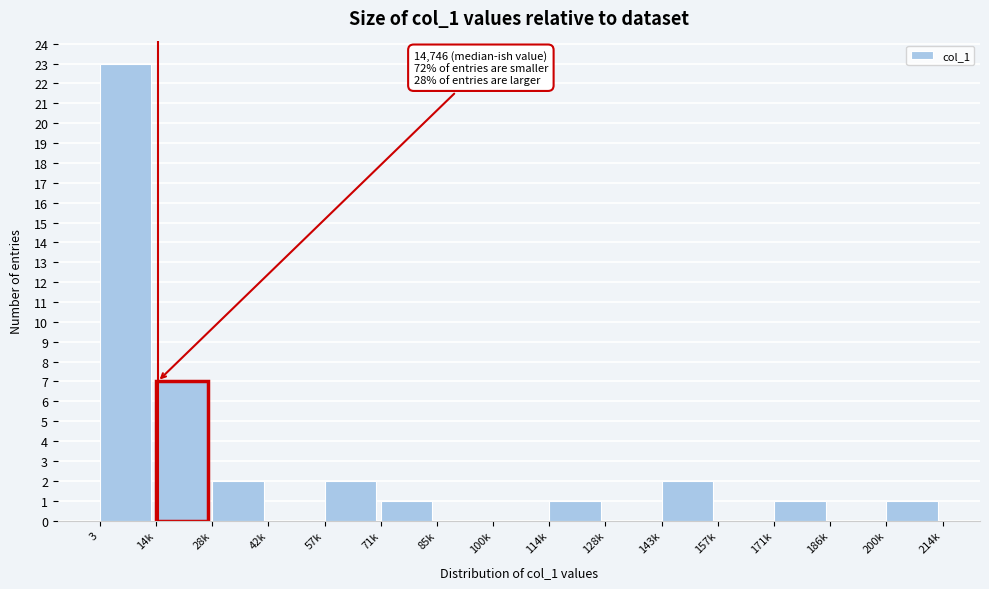

Reading right to left, list all the values displayed in this chart.

200k=1	186k=0	171k=1	157k=0	143k=2	128k=0	114k=1	100k=0	85k=0	71k=1	57k=2	42k=0	28k=2	14k=7	3=23